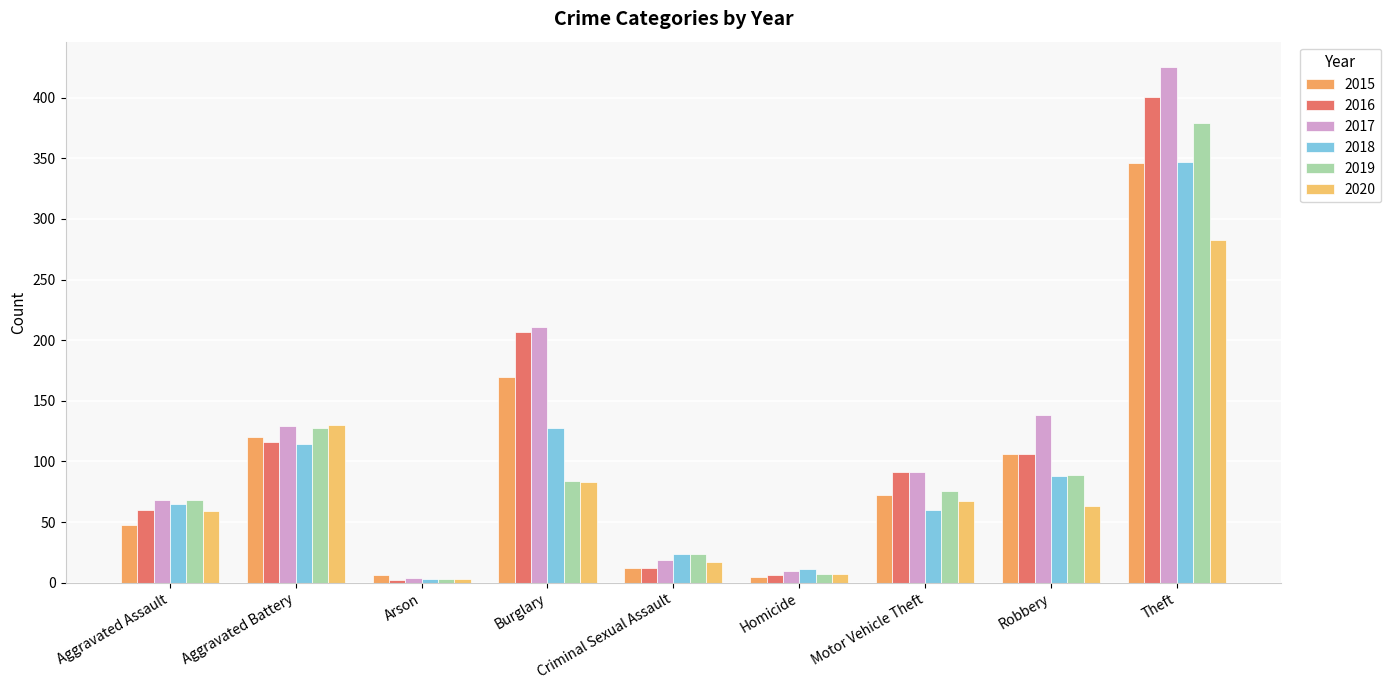

The value of 2015 at Arson is 6. True or false?

True